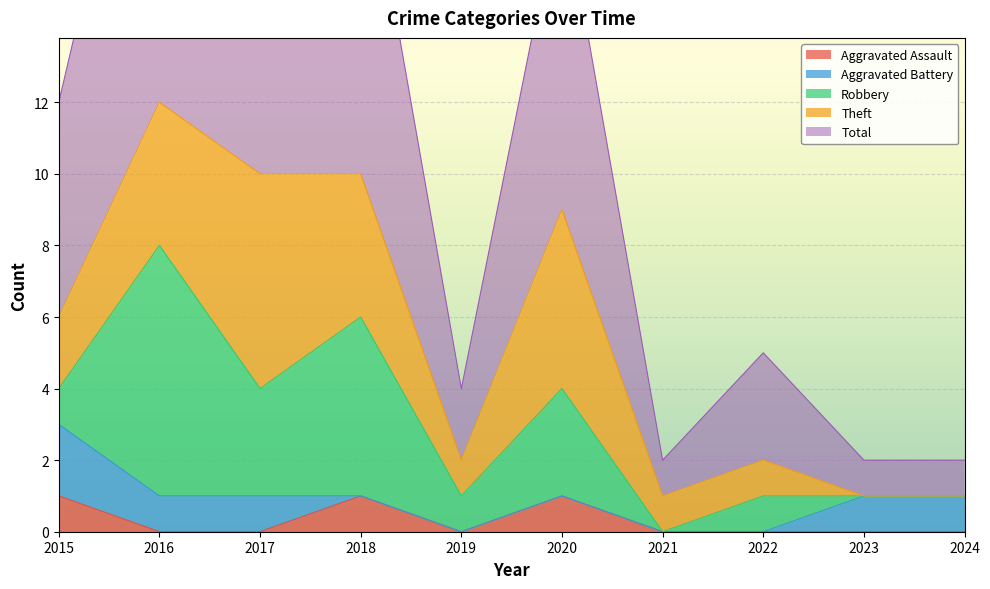

How many lines are shown in the chart?

5